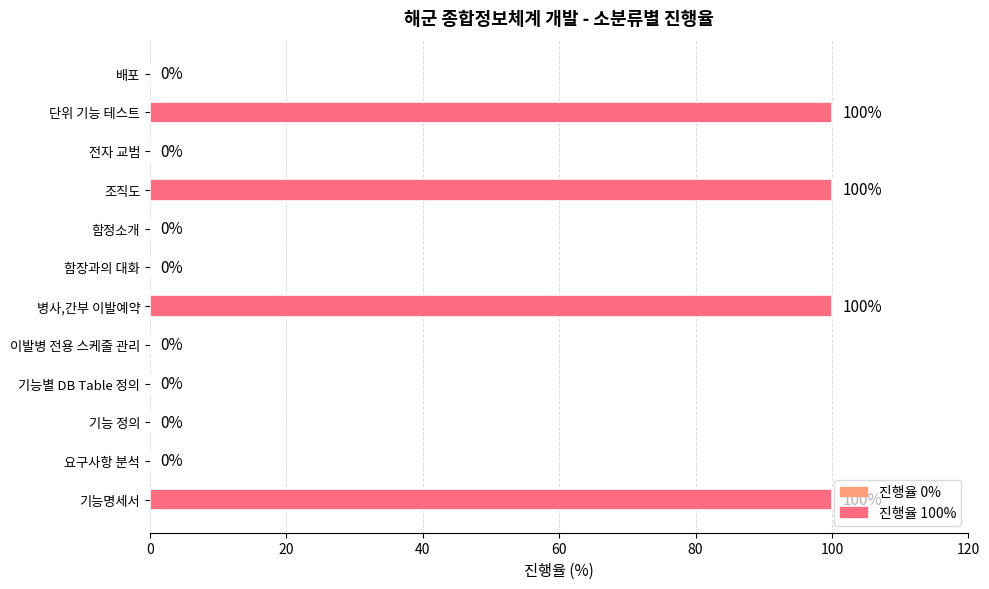

Reading bottom to top, what are all the values shown in this chart?

기능명세서=100	요구사항 분석=0	기능 정의=0	기능별 DB Table 정의=0	이발병 전용 스케줄 관리=0	병사,간부 이발예약=100	함장과의 대화=0	함정소개=0	조직도=100	전자 교범=0	단위 기능 테스트=100	배포=0